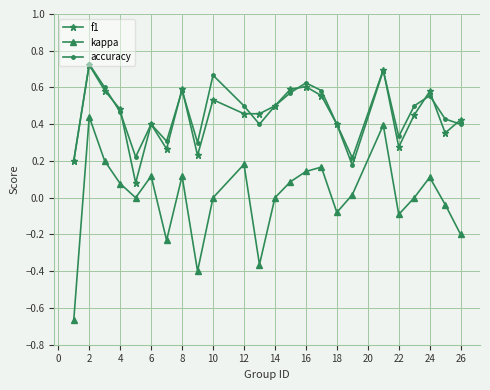

Which series has the widest spread of values?

kappa